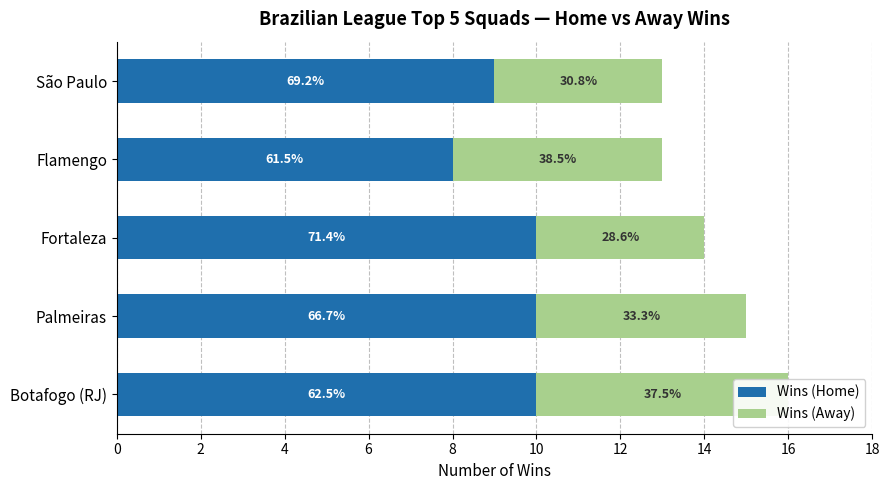

The Wins (Home) series shows 5 at Fortaleza. True or false?

False